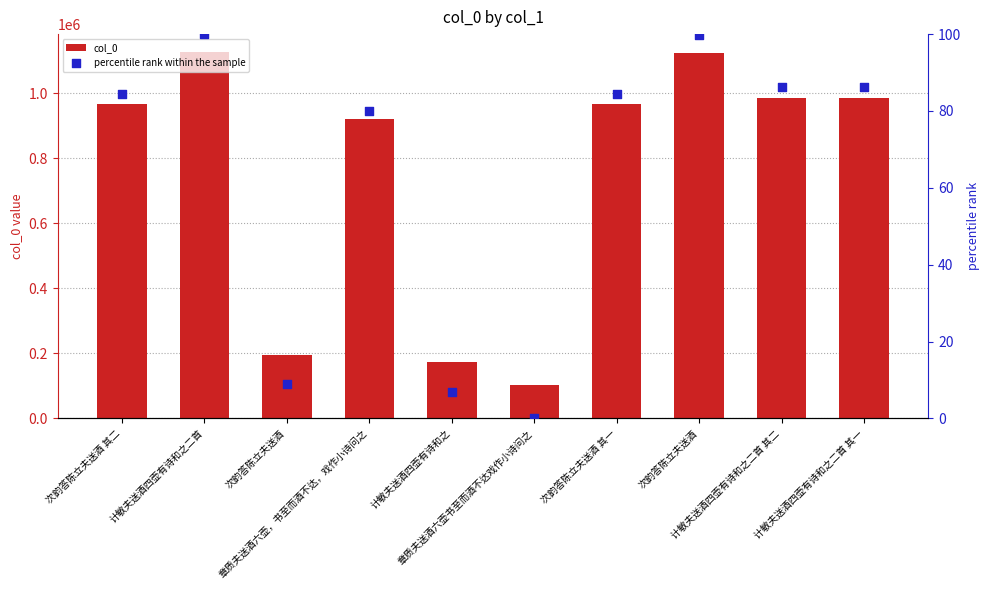

What are all the series names shown in the legend?

col_0, percentile rank within the sample